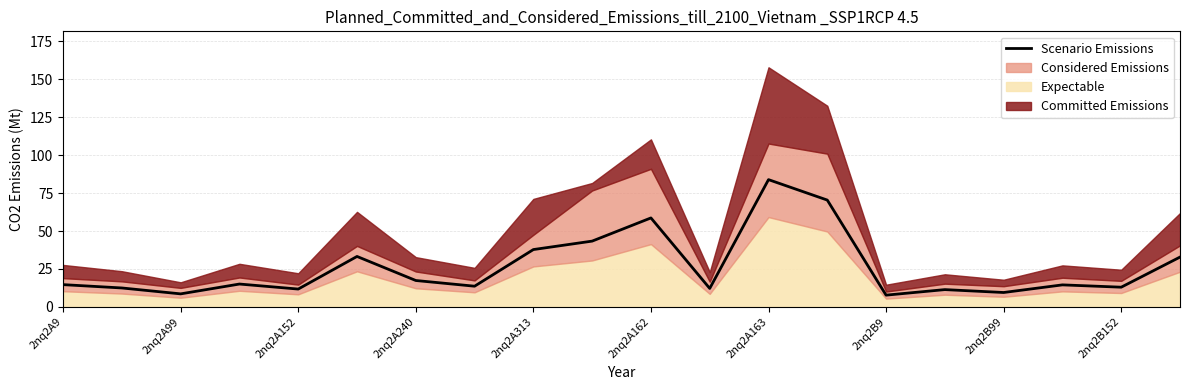

What is the lowest value of the Scenario Emissions series?

7.8